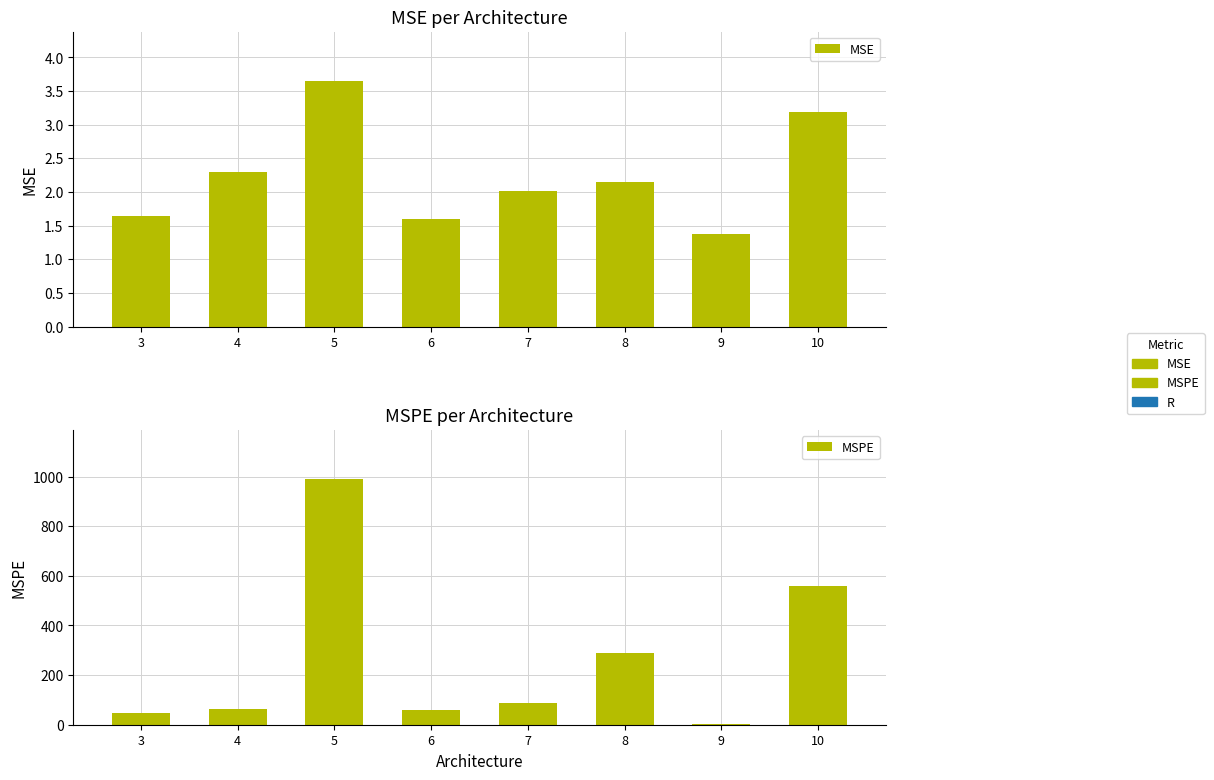

Which series has the largest range (max minus min)?

MSPE